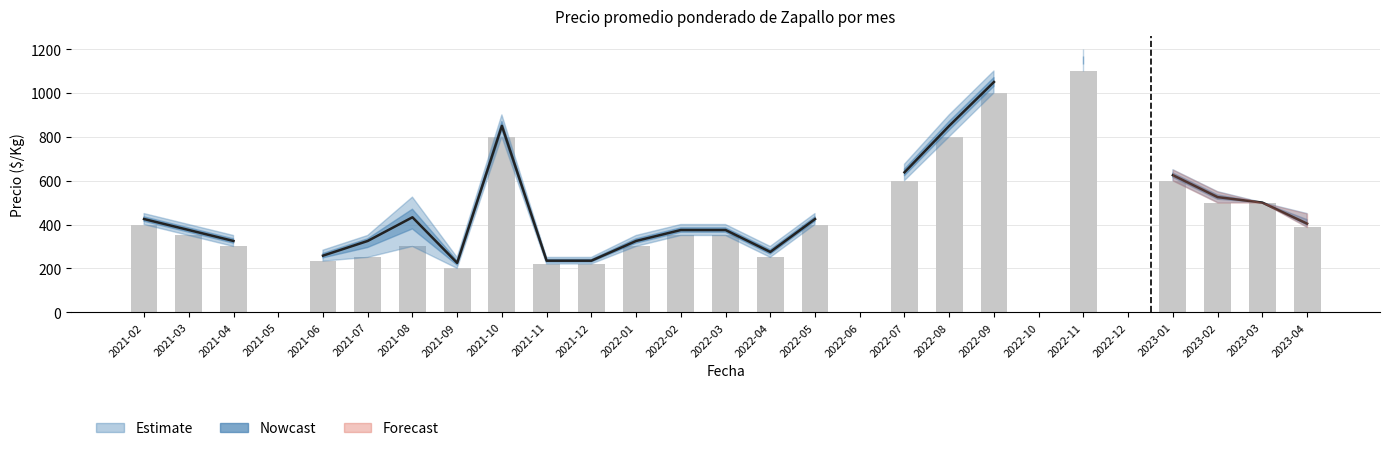

Where is Precio mínimo nearest to the value 650?

2022-07